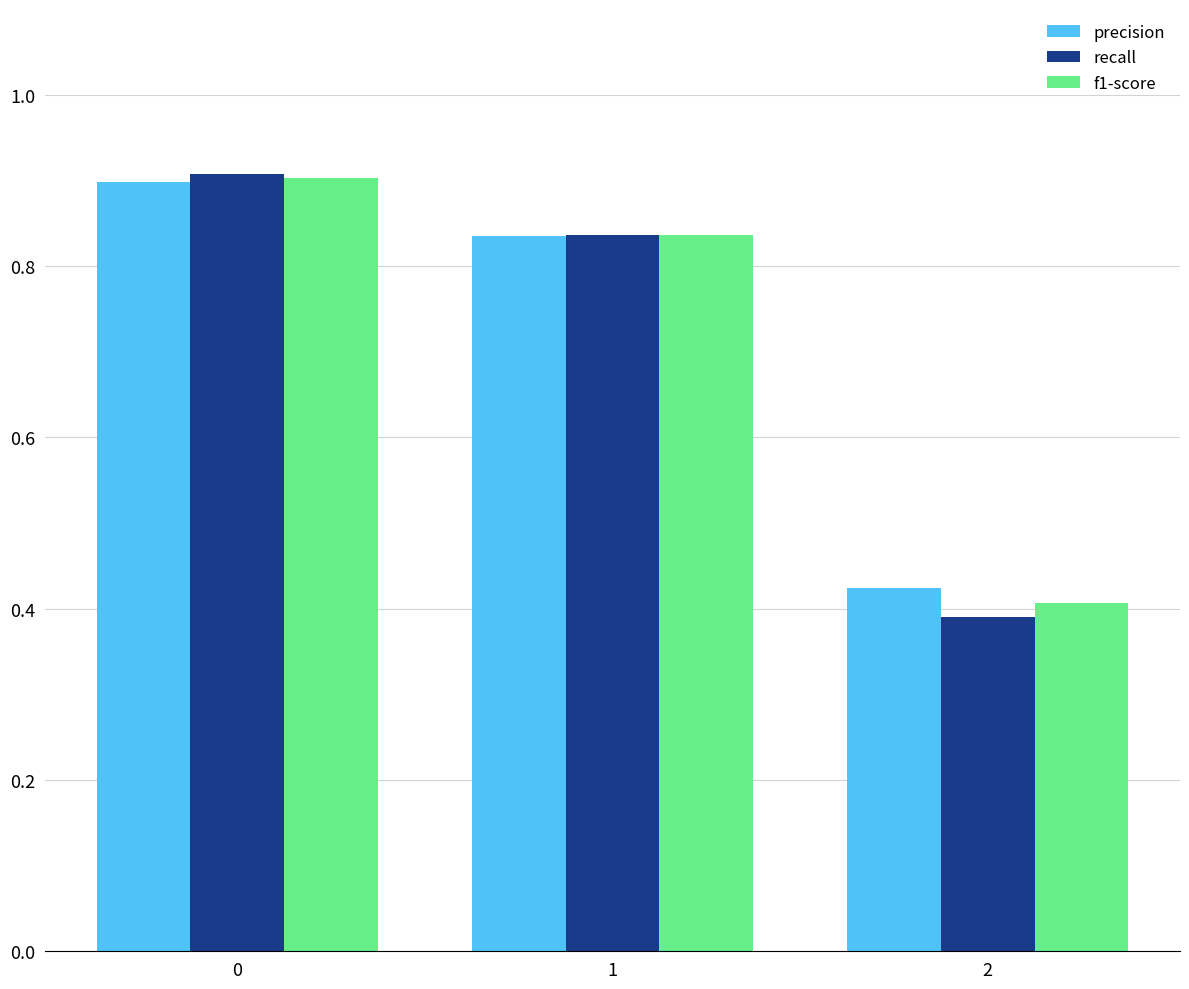

Is the value of recall at 0 greater than the value of precision at 0?

Yes